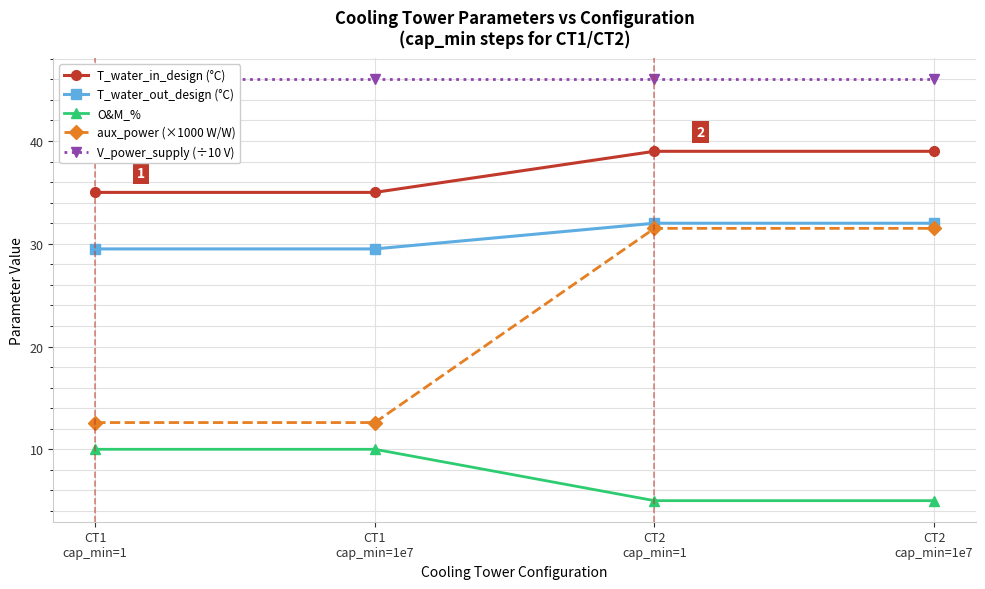

Rank the series by their maximum value, from lowest to highest.

O&M_%, aux_power (×1000 W/W), T_water_out_design (°C), T_water_in_design (°C), V_power_supply (÷10 V)